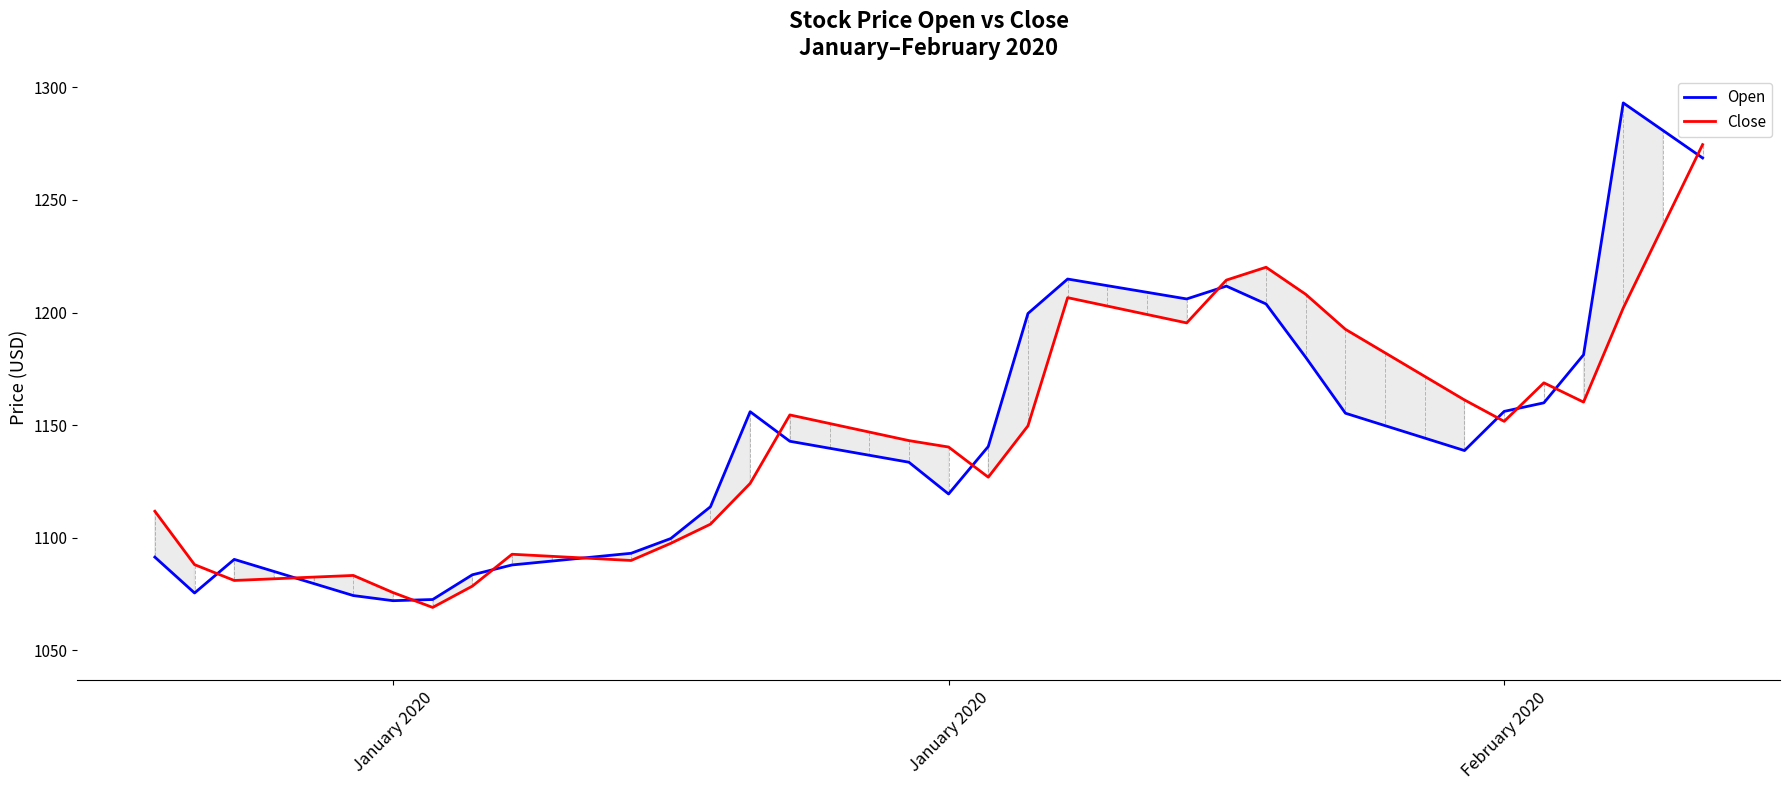

What is the maximum value shown in the chart?

1293.1